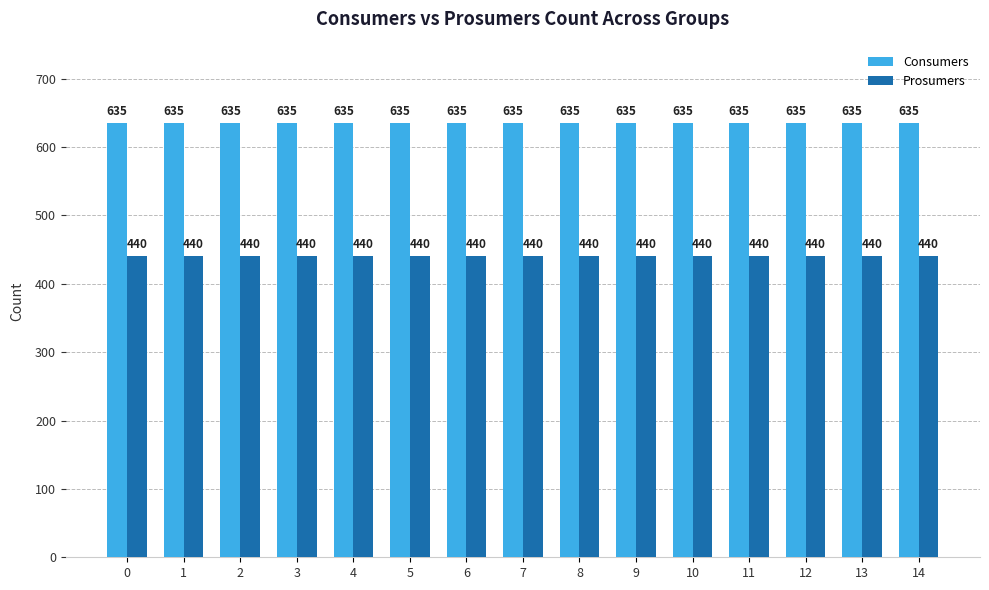

List the series in order of their peak value, lowest first.

Prosumers, Consumers